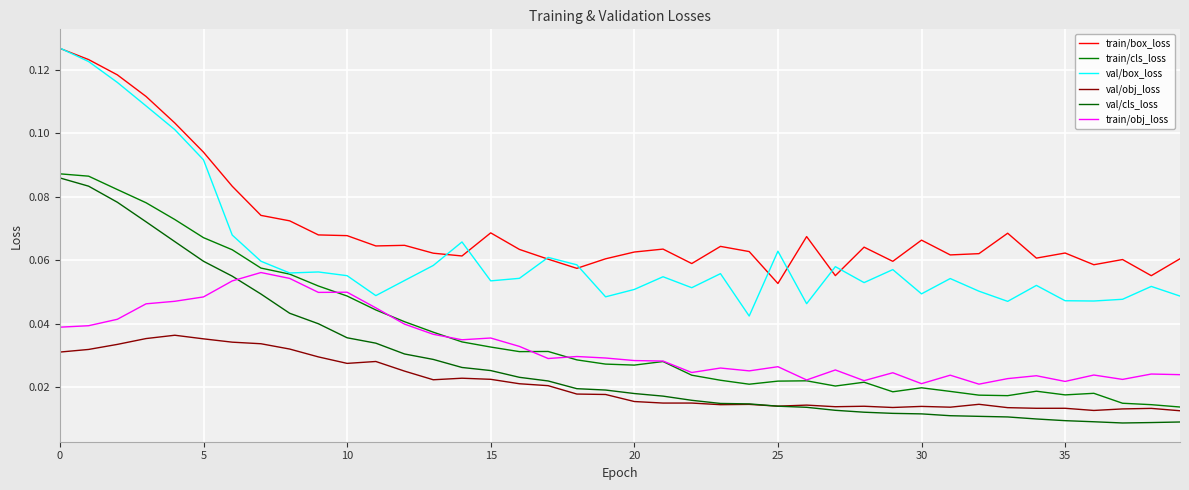

Between which two adjacent categories do val/cls_loss and val/obj_loss first intersect?

24 and 25